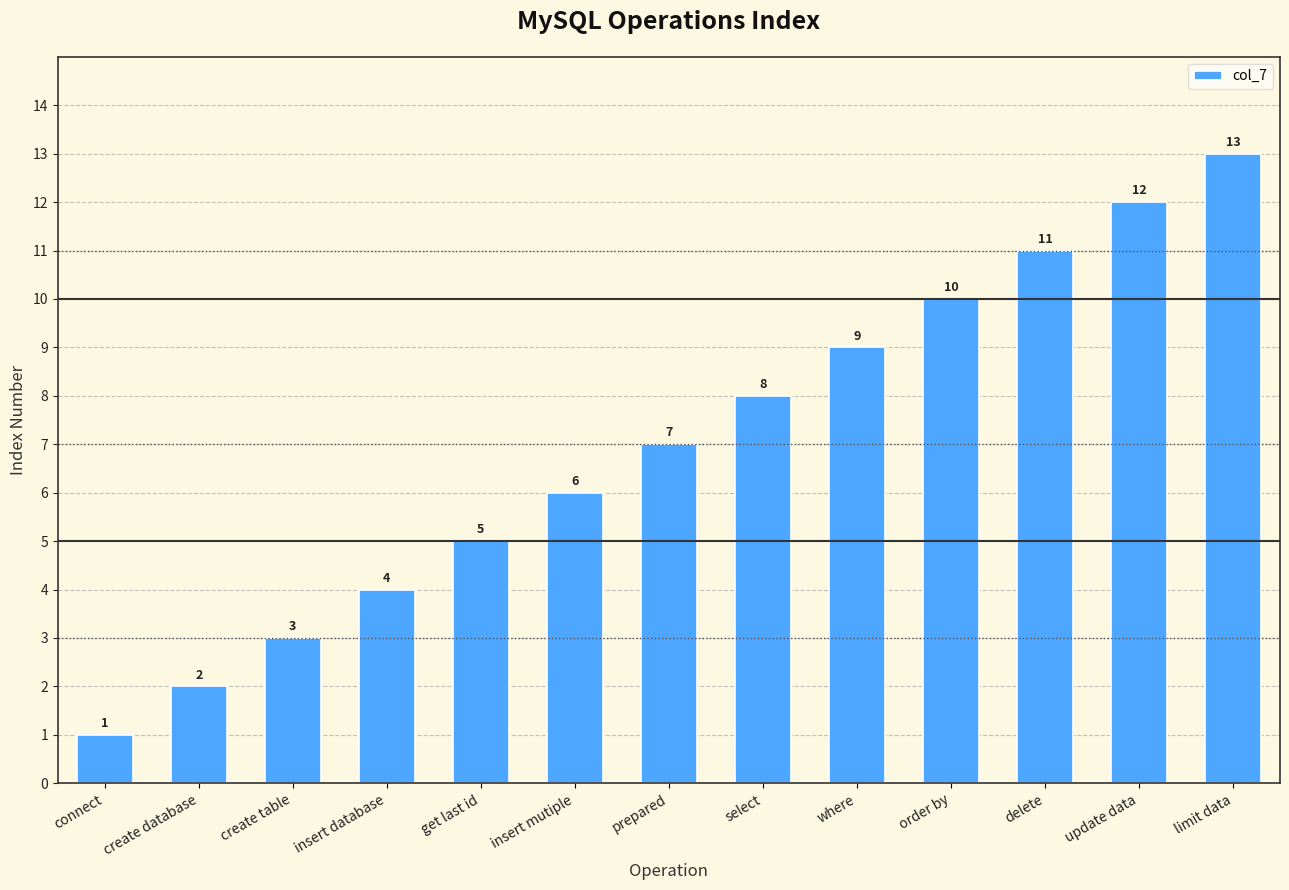

How many data points does each series have?

13